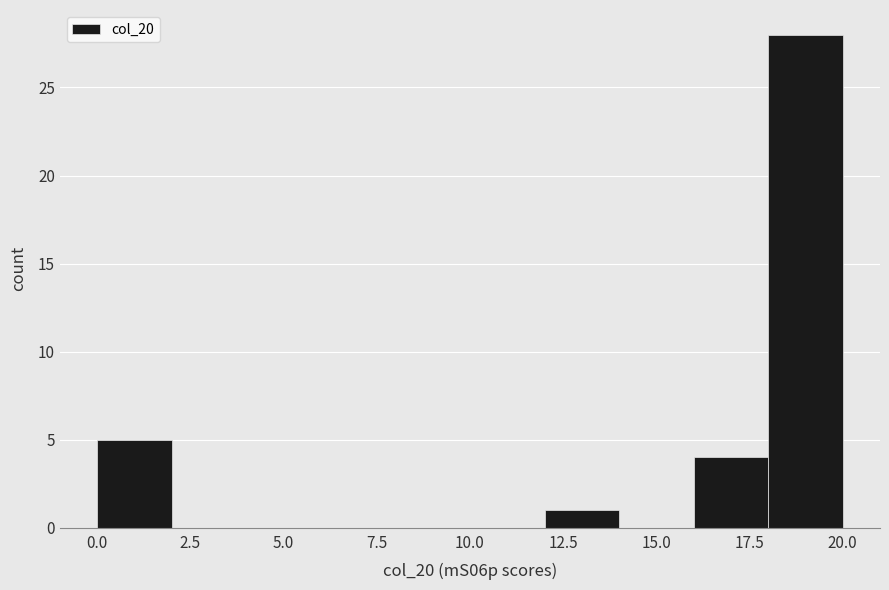

Reading left to right, transcribe this chart: for each bar, give the range it covers on the x-axis and its height. The values are not printed on the chart, so give them approximately, as read against the axis.

0 to 2: 5
2 to 4: 0
4 to 6: 0
6 to 8: 0
8 to 10: 0
10 to 12: 0
12 to 14: 1
14 to 16: 0
16 to 18: 4
18 to 20: 28